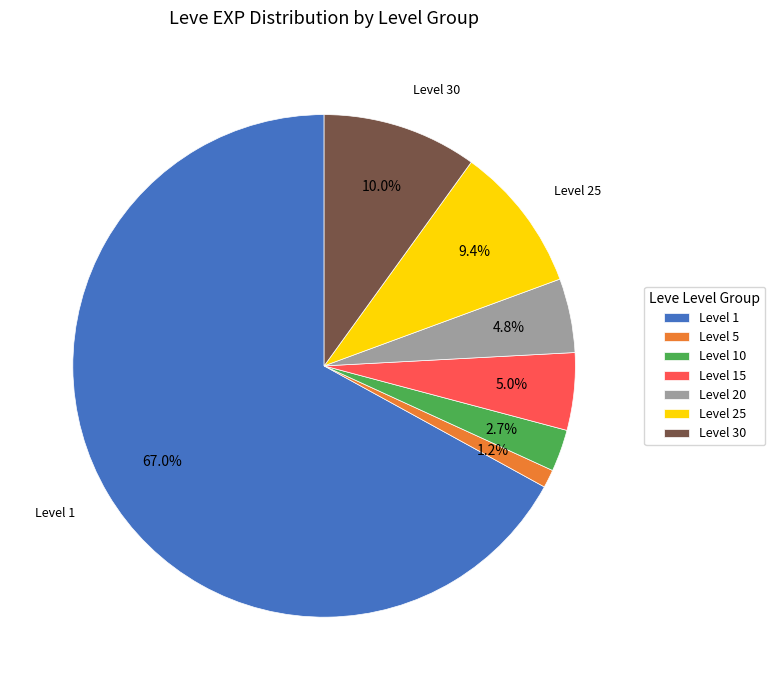

What is the largest slice in the pie chart?

Level 1